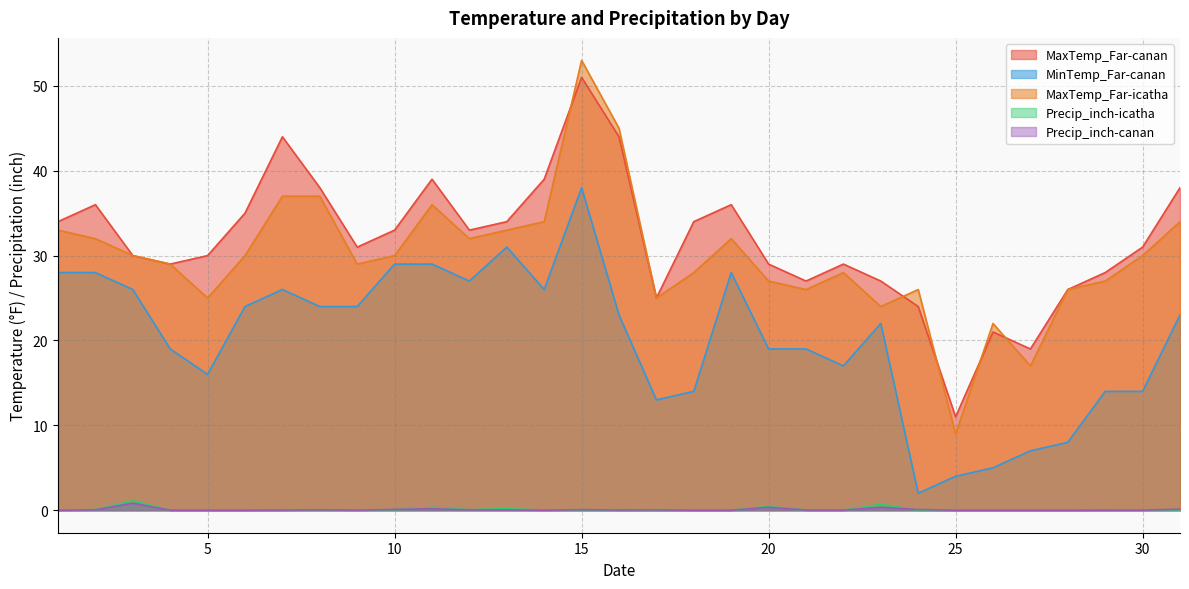

How many positive values does the Precip_inch-icatha series have?

15